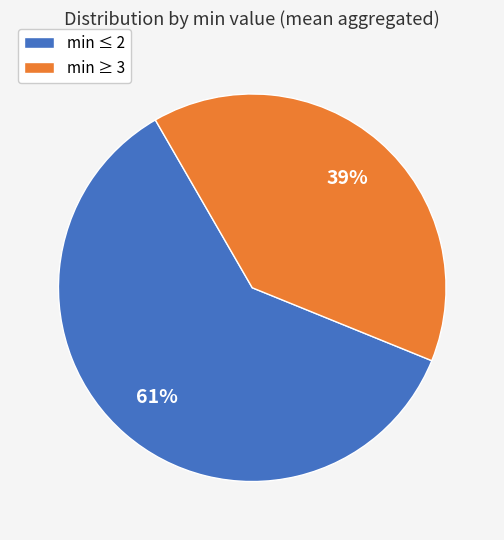

To the nearest percent, what percentage of the pie is min ≤ 2?

61%